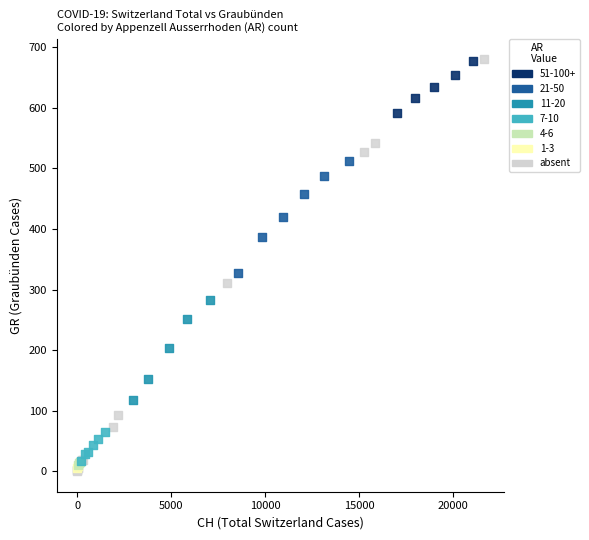

What are all the series names shown in the legend?

51-100+, 21-50, 11-20, 7-10, 4-6, 1-3, absent